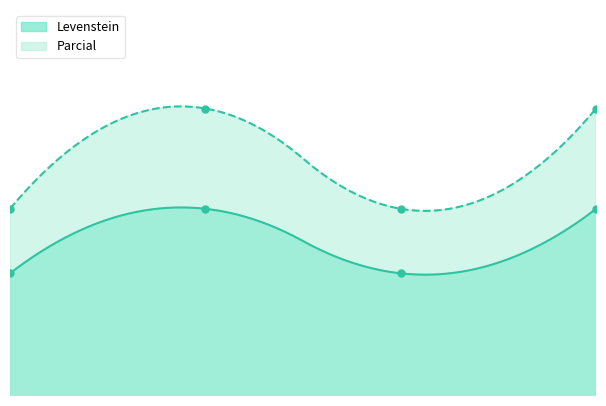

What are all the series names shown in the legend?

Levenstein, Parcial